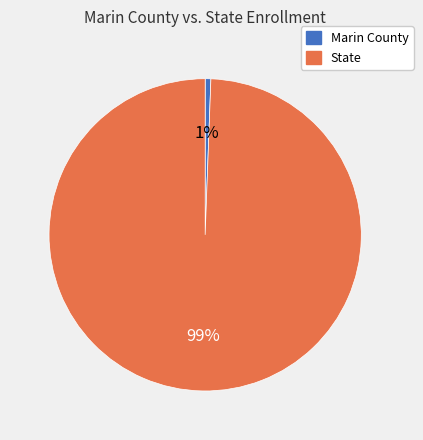

True or false: Marin County accounts for 11% of the total.

False